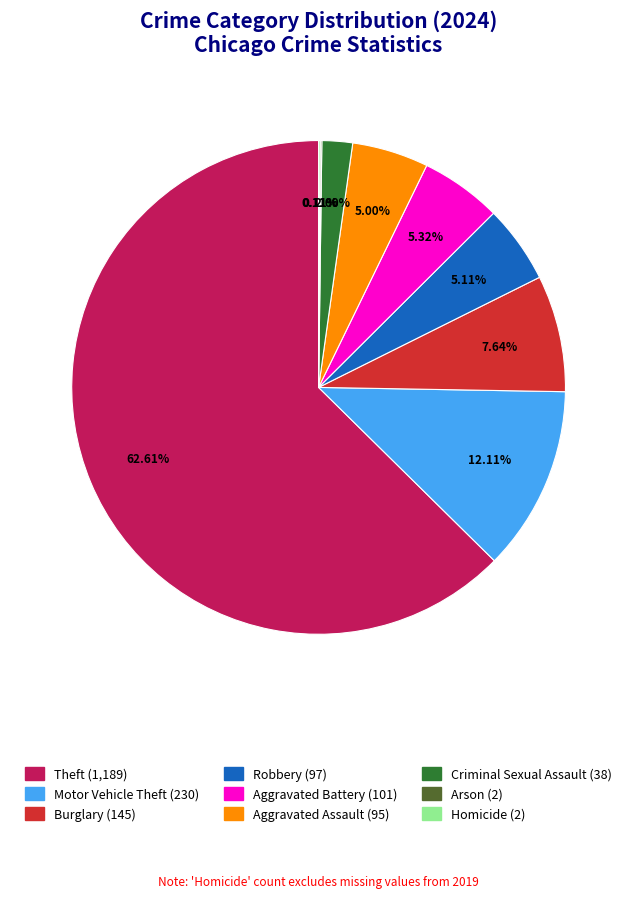

Is there a majority slice in this chart?

Yes